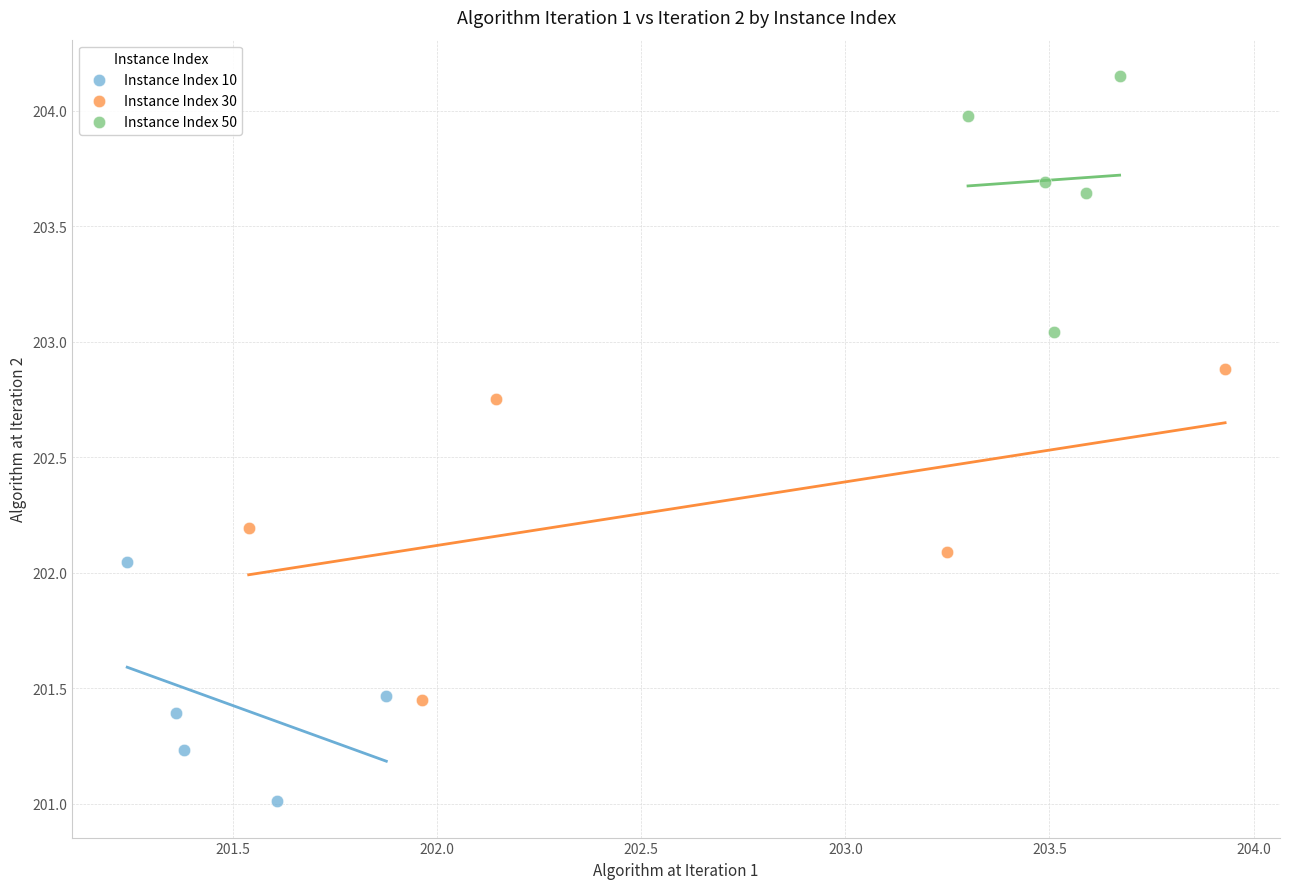

Which series contains the lowest Y value?

Instance Index 10